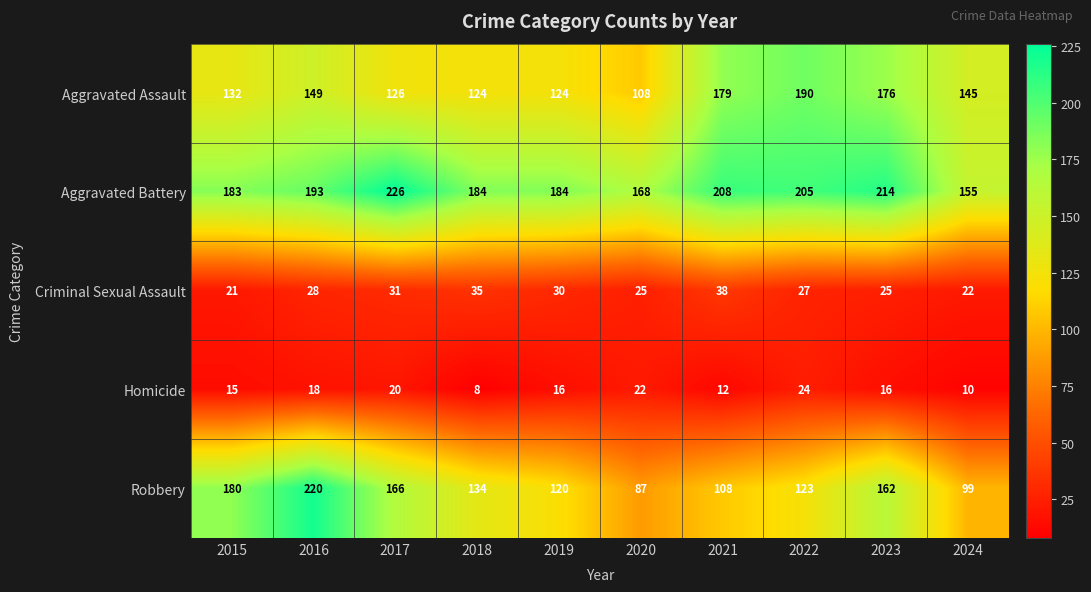

Which series has the largest range (max minus min)?

Robbery